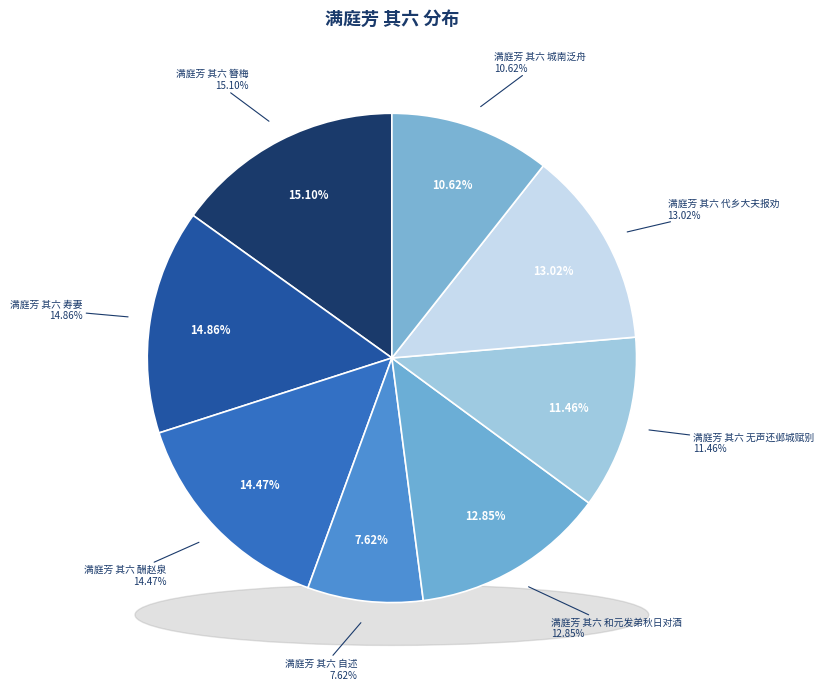

How many slices are in this pie chart?

8